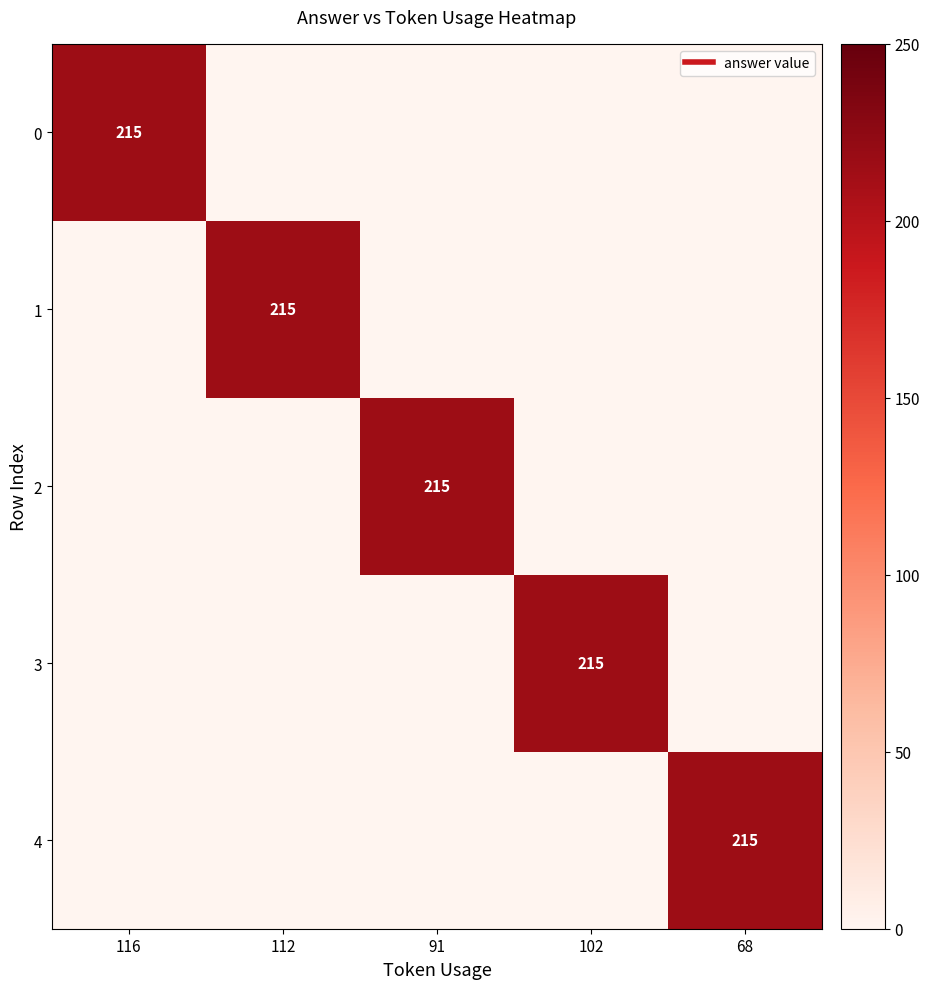

Which label corresponds to the largest value in the chart?

116